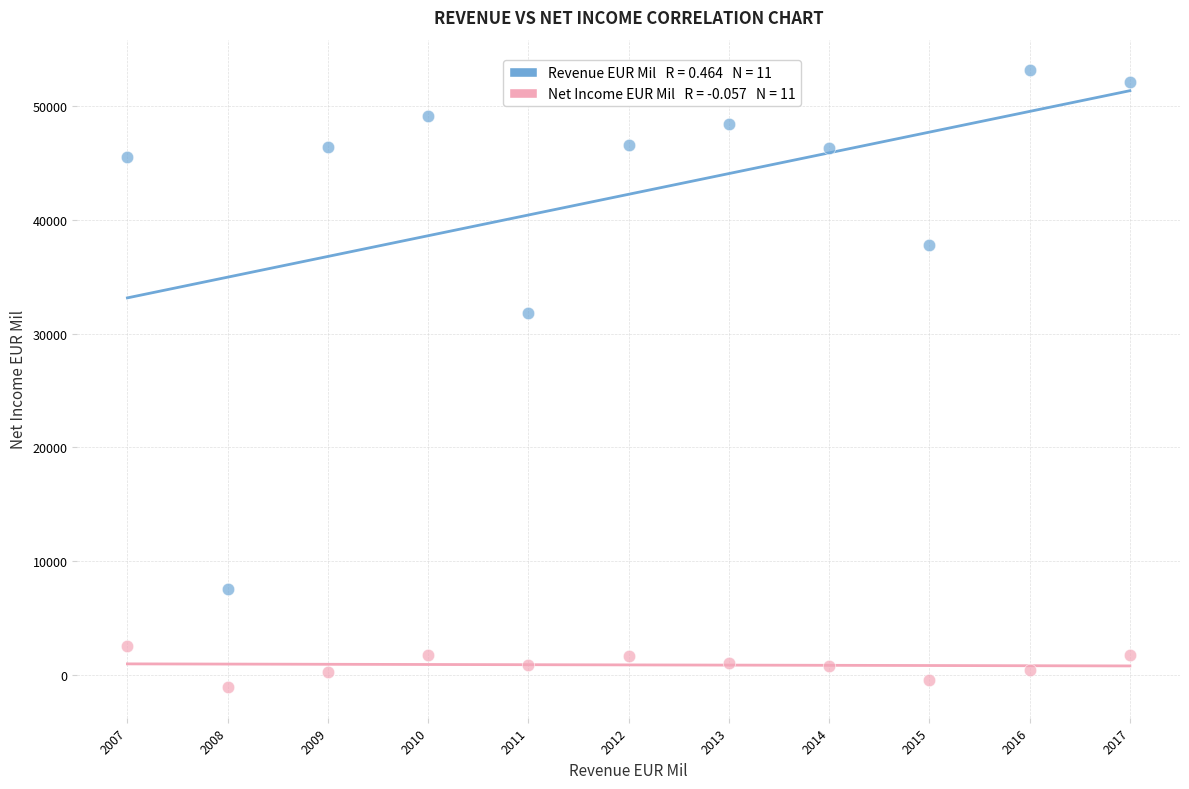

Across all data points, what is the range of Y values (max minus min)?

54244